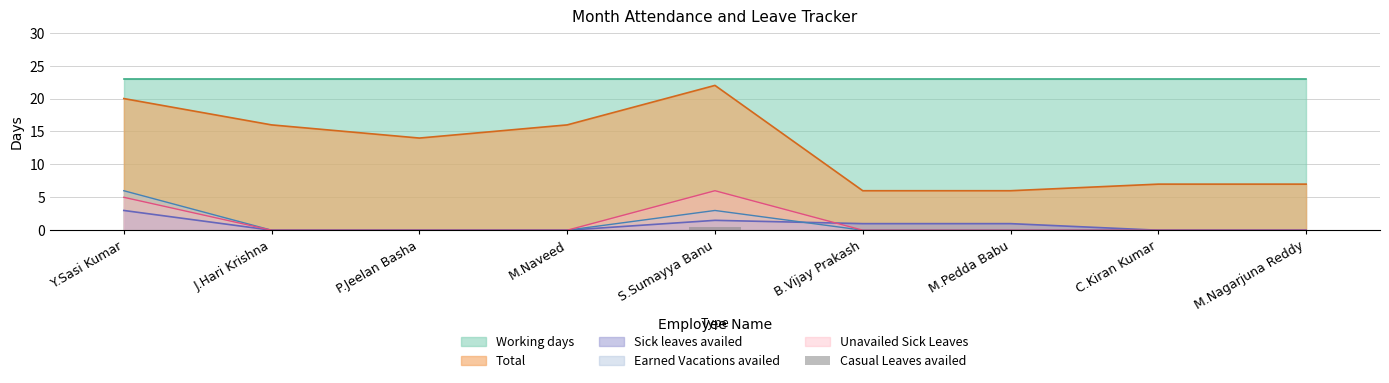

How many values are between 0 and 1?

9